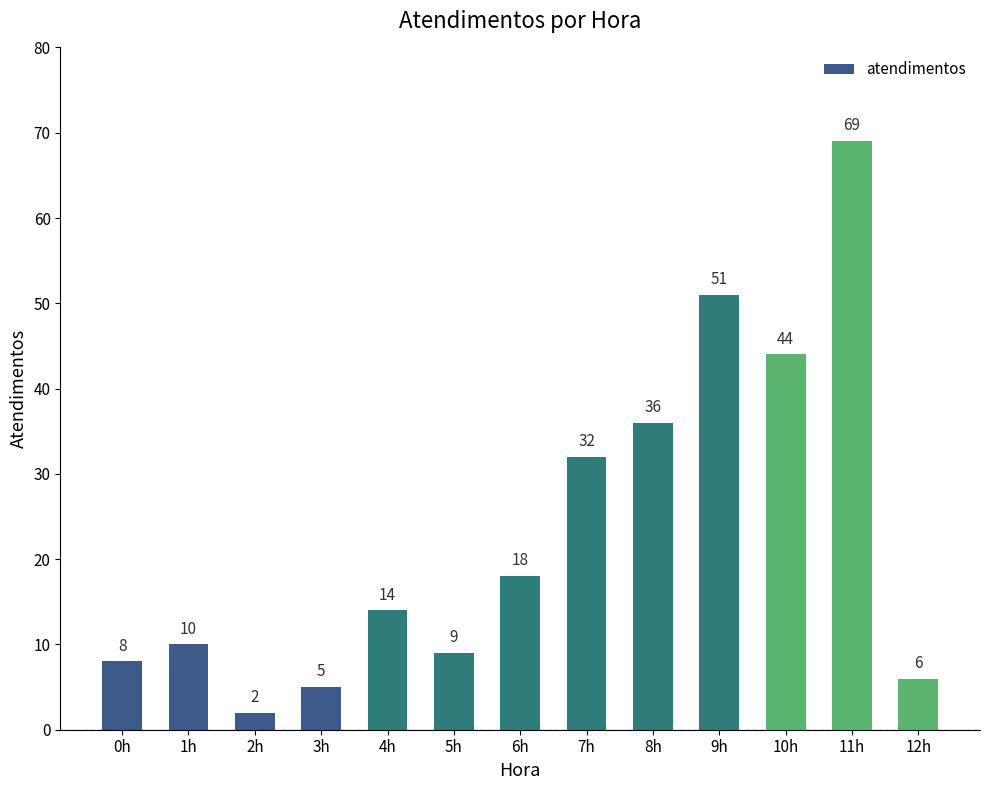

The chart shows a value of 44 at 10h. True or false?

True